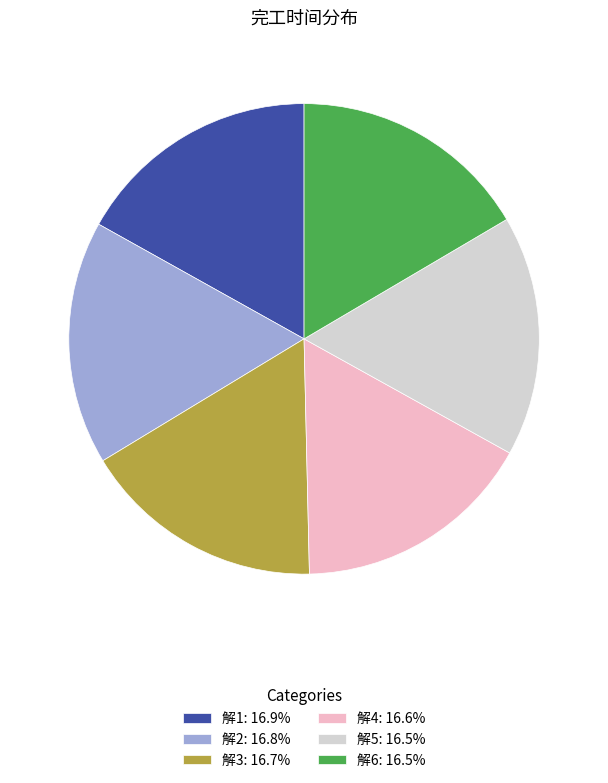

Do 解2: 16.8% and 解4: 16.6% together represent more than half of the pie?

No